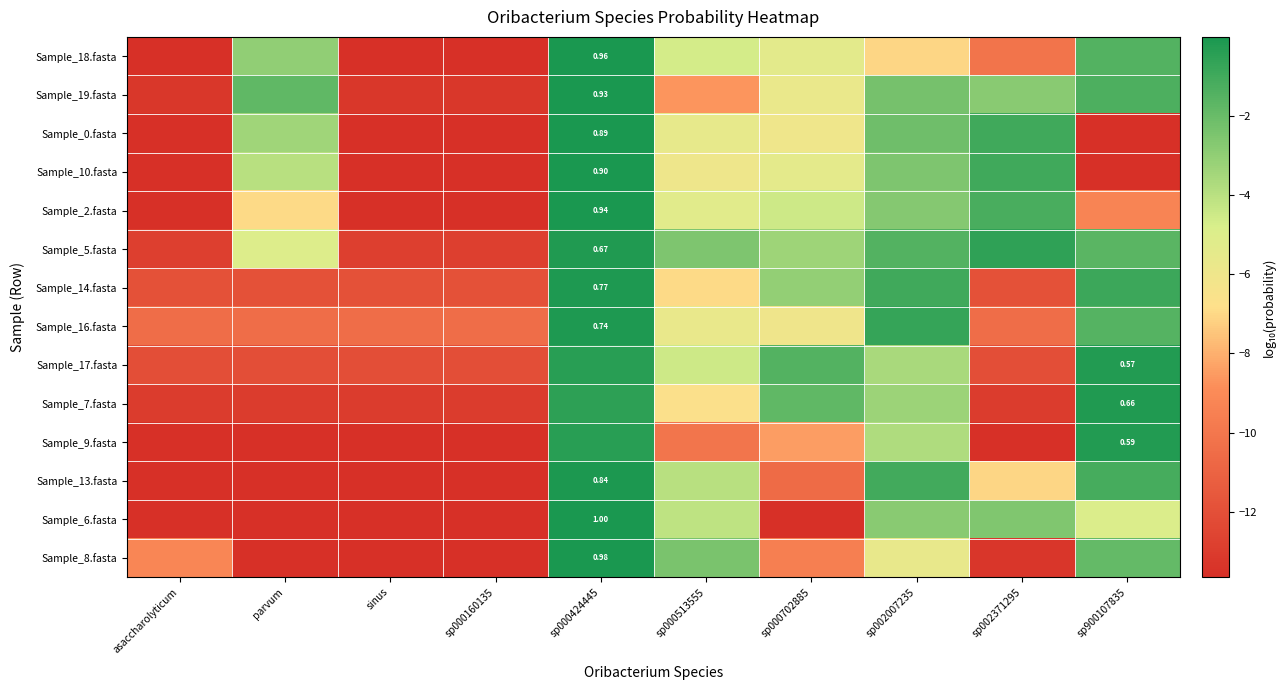

What is the difference between the highest and lowest values at sp000513555?

7.6